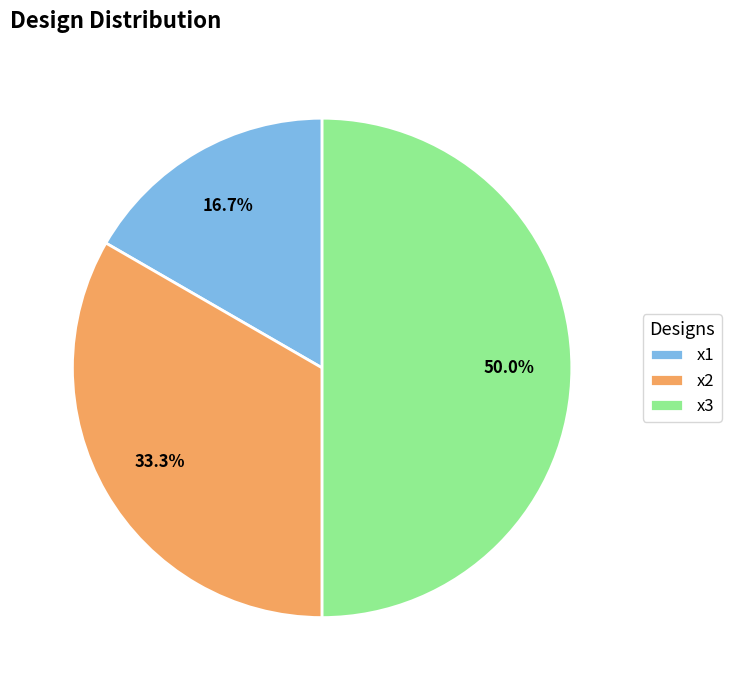

How much of the chart is everything except x3?

50.0%